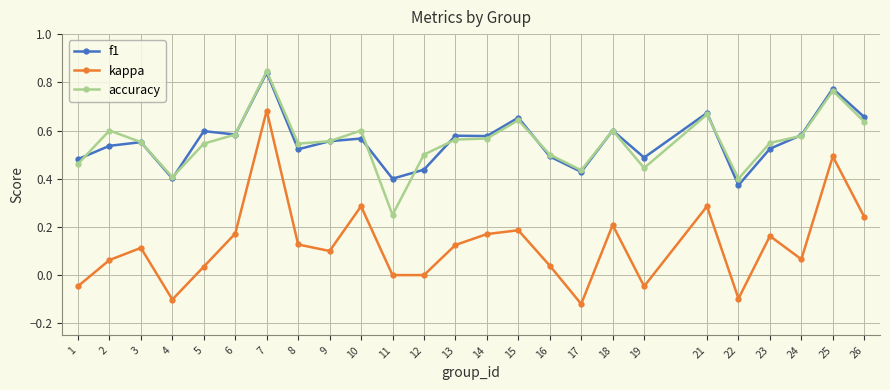

At which category does accuracy reach its first local peak?

2